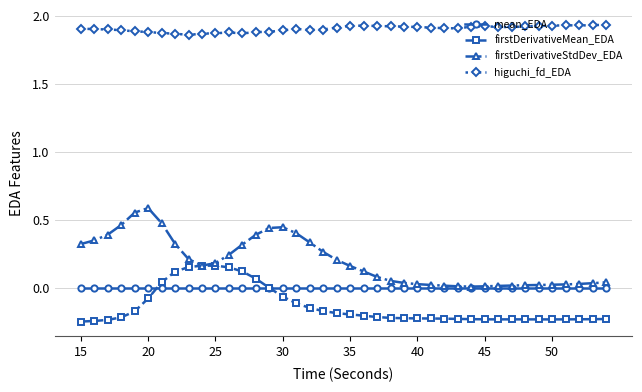

List the series in order of their peak value, highest first.

higuchi_fd_EDA, firstDerivativeStdDev_EDA, firstDerivativeMean_EDA, mean_EDA